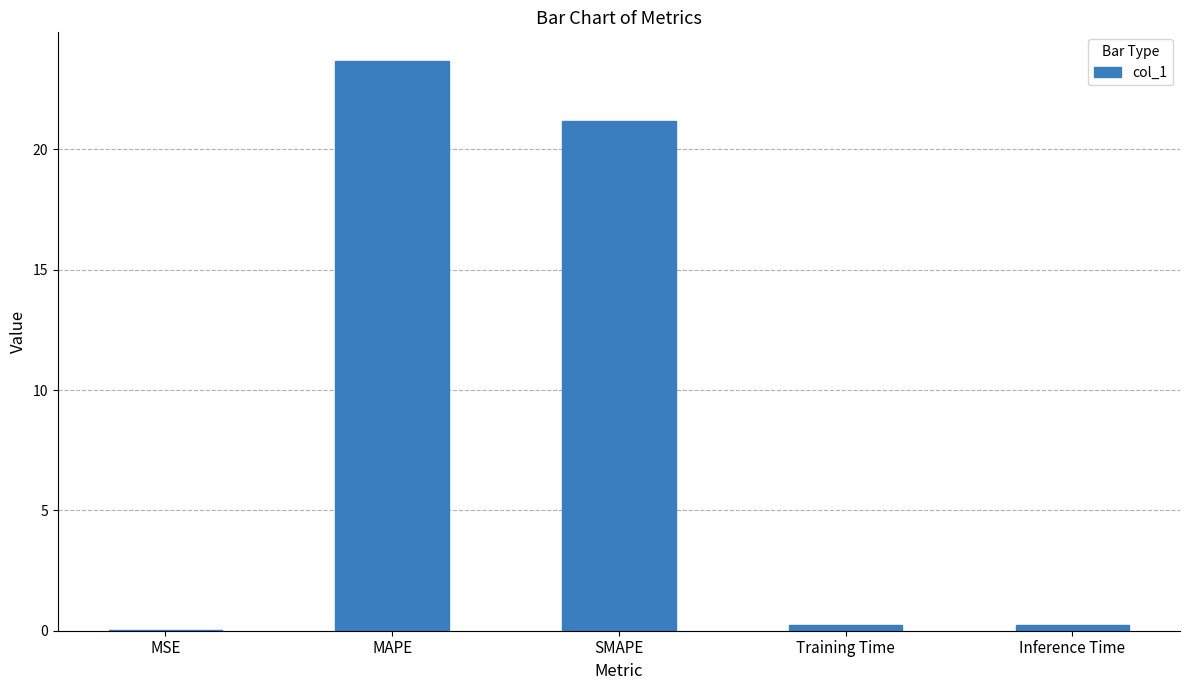

Between SMAPE and MSE, which is larger?

SMAPE